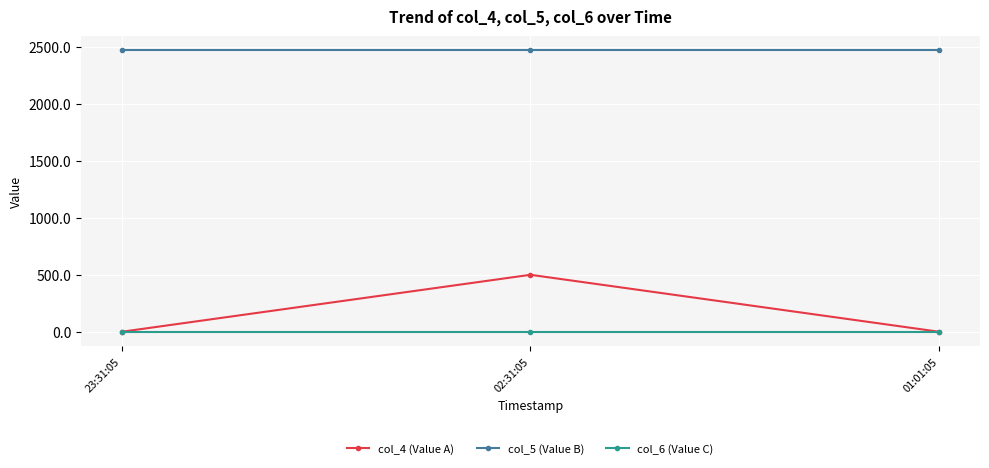

Rank the series by their maximum value, from highest to lowest.

col_5 (Value B), col_4 (Value A), col_6 (Value C)